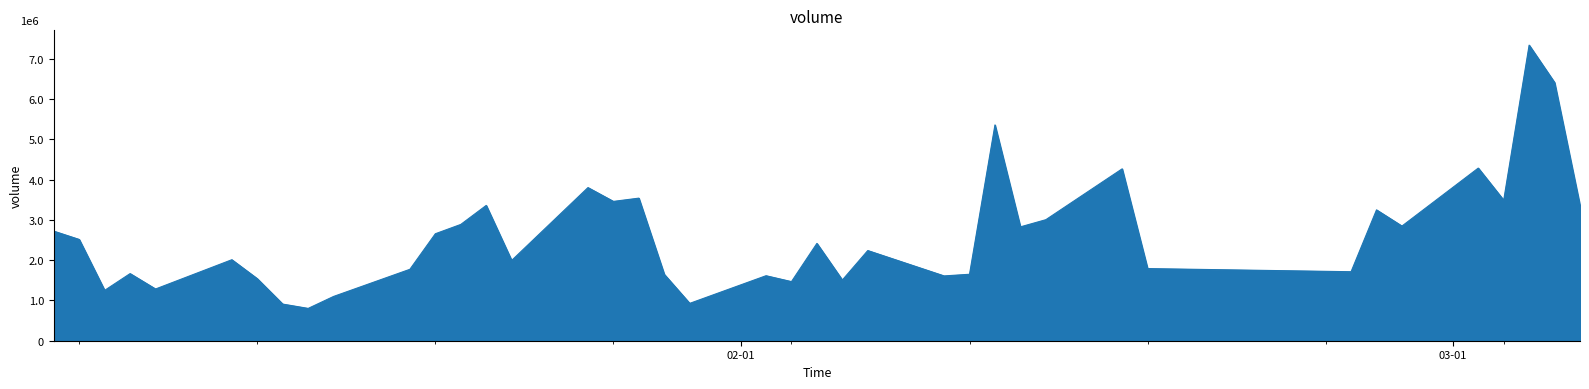

What is the sum of all values?

104253046